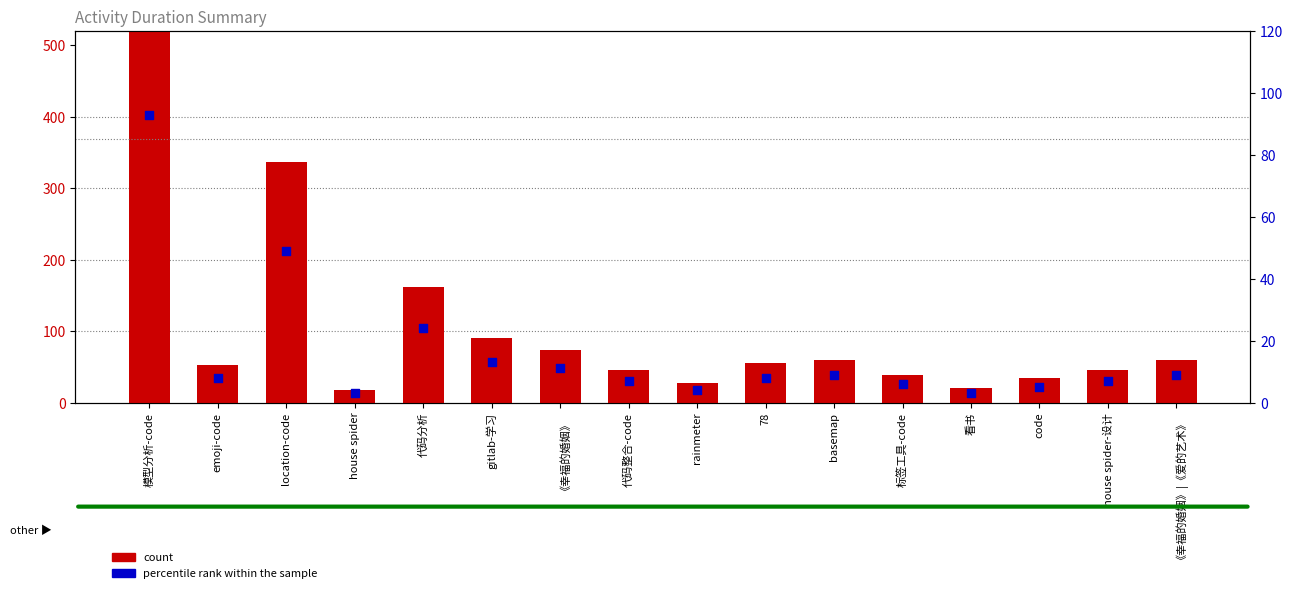

What are all the series names shown in the legend?

count, percentile rank within the sample